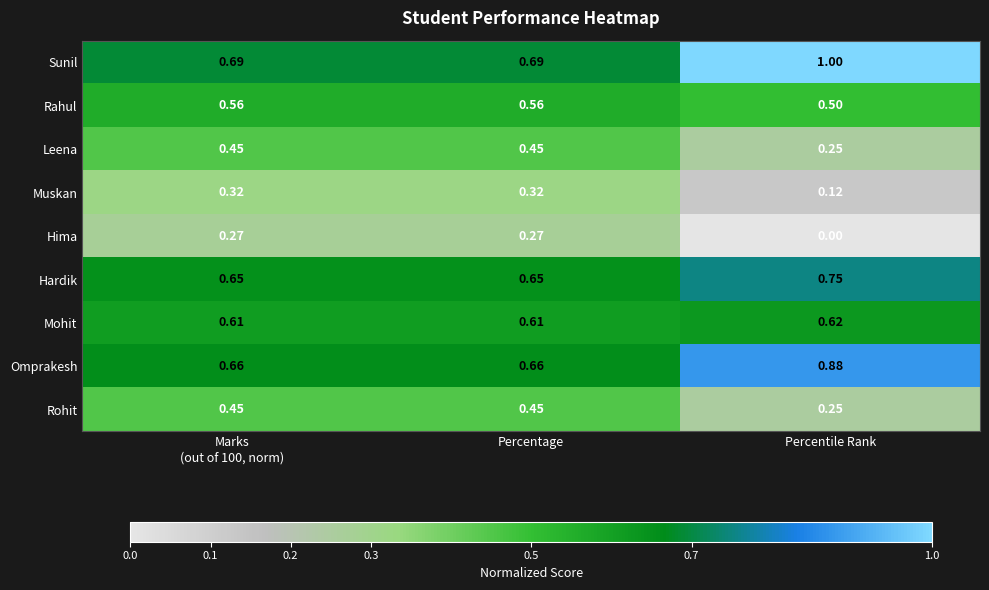

Which series changed the most between Marks
(out of 100, norm) and Percentile Rank?

Sunil